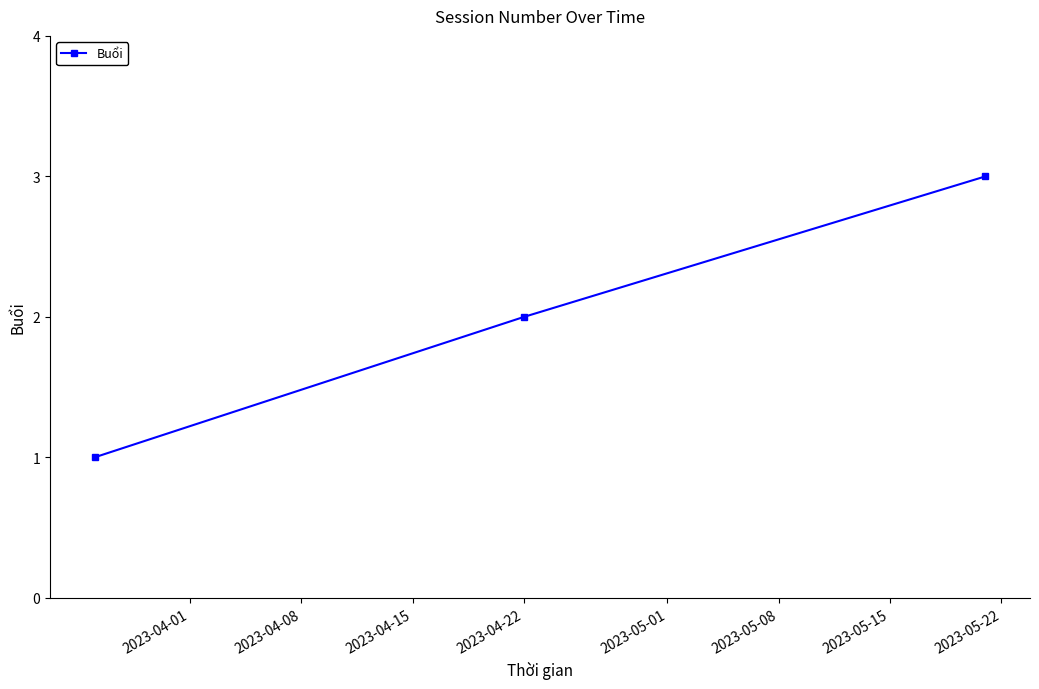

Count the number of data series in this chart.

1